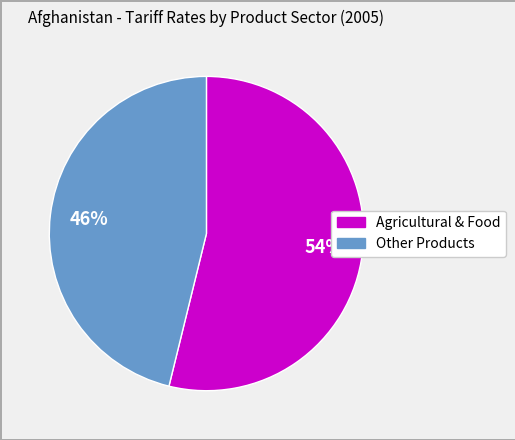

To the nearest percent, what is the average slice percentage?

50%